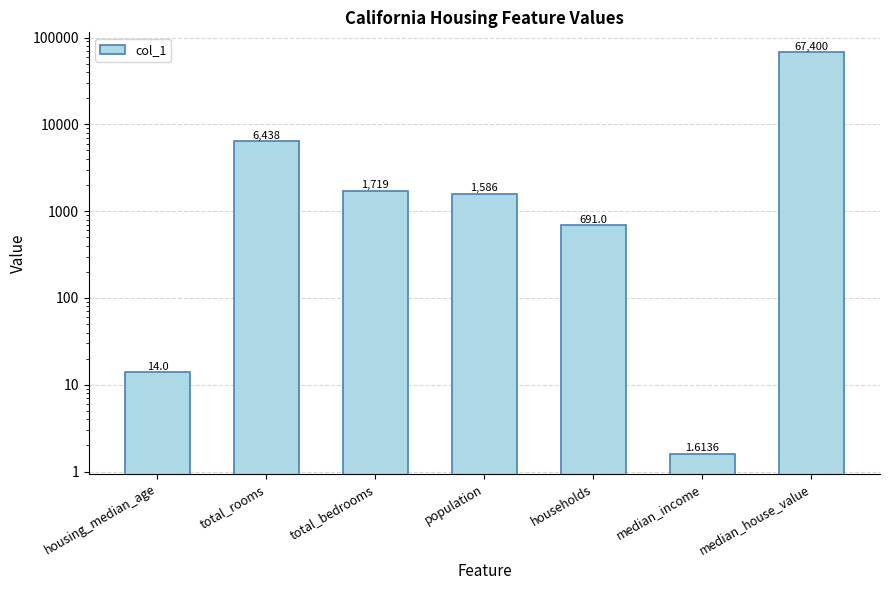

Reading right to left, list all the values displayed in this chart.

median_house_value=67400.0	median_income=1.6	households=691.0	population=1586.0	total_bedrooms=1719.0	total_rooms=6438.0	housing_median_age=14.0